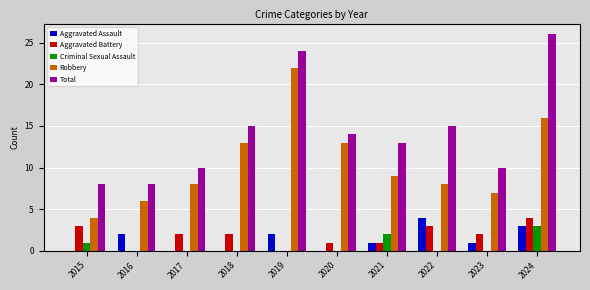

Is it true that Criminal Sexual Assault equals 1 at 2021?

False